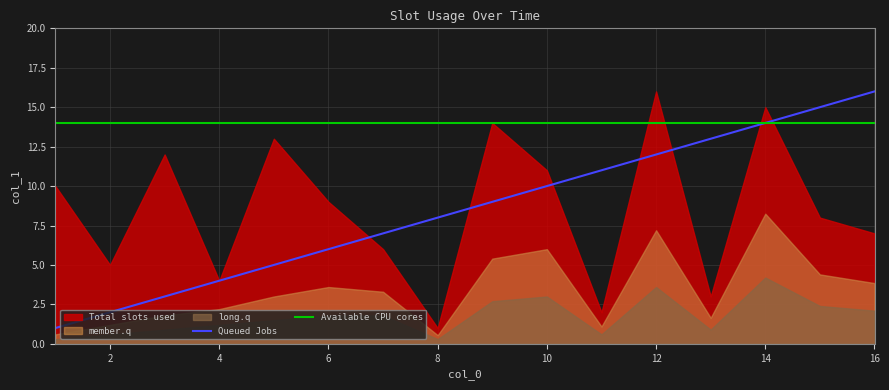

What is the difference between the second highest and second lowest values?

13